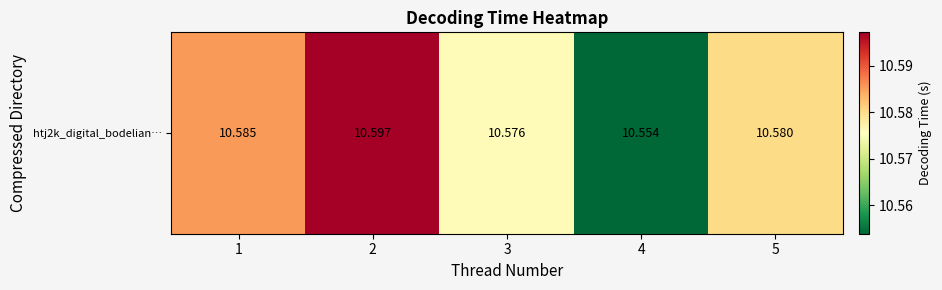

Rank the categories by value from lowest to highest.

4, 3, 5, 1, 2